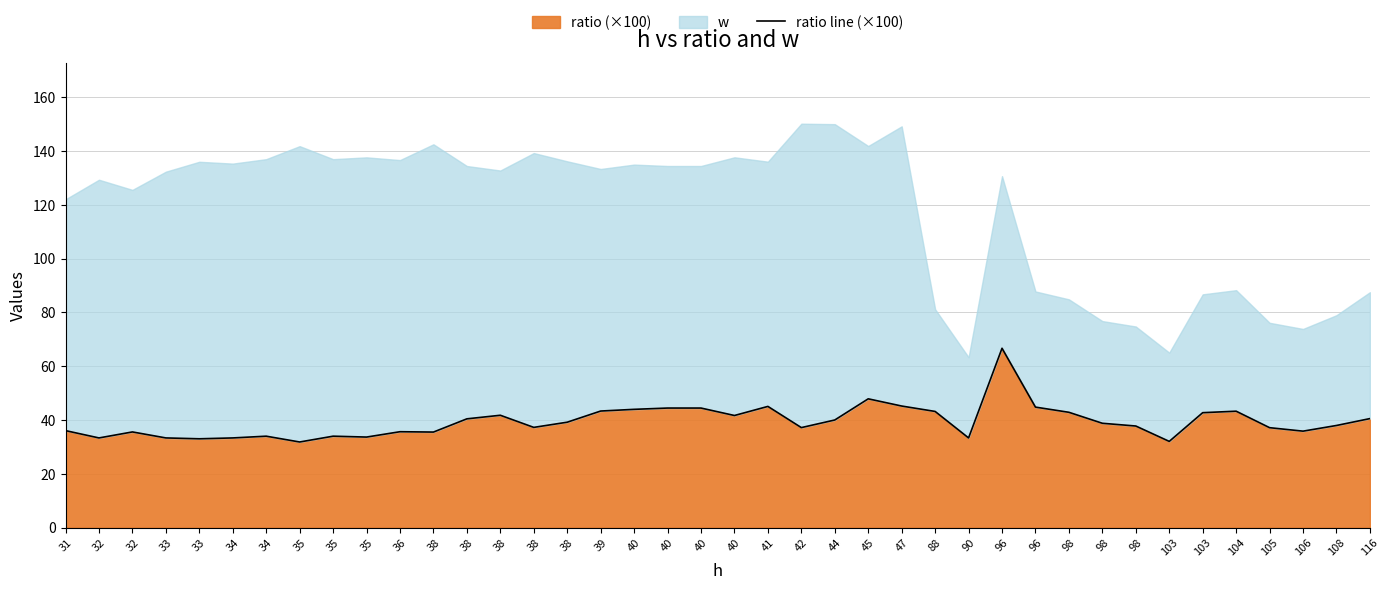

What is the greatest value displayed?

66.7